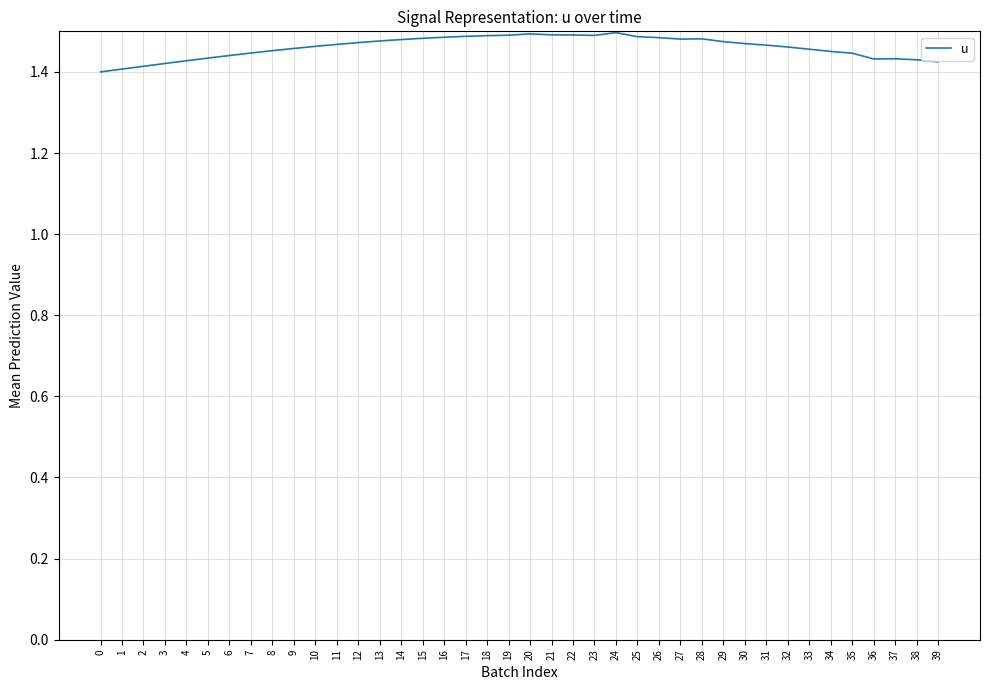

Is it true that the value at 12 is 1.5?

True